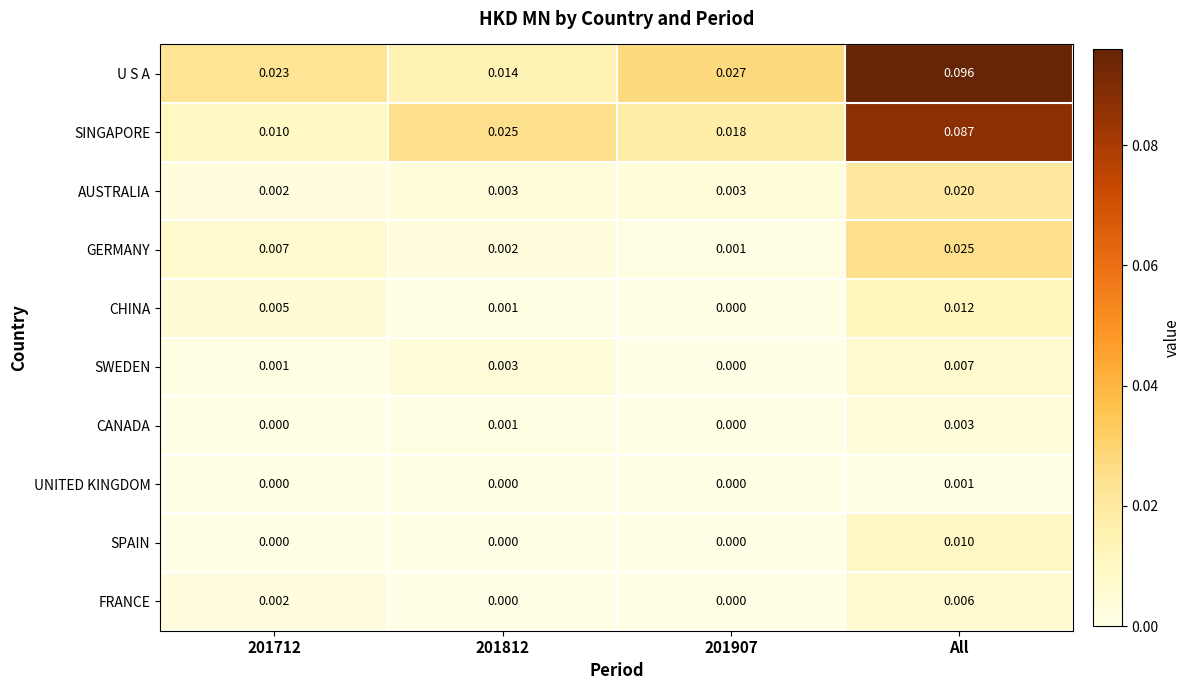

Which series changed the most between 201712 and 201812?

SINGAPORE